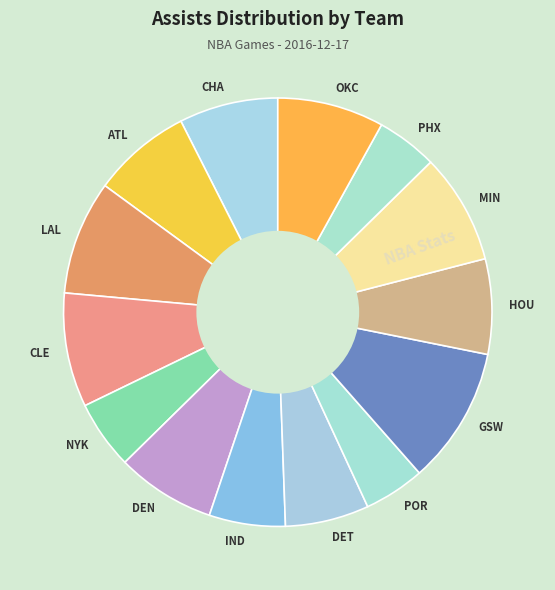

How many segments does this pie chart have?

14